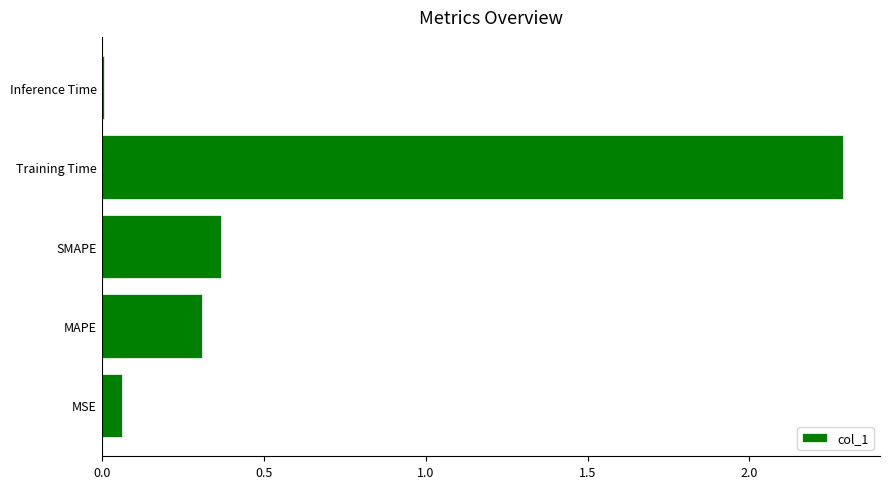

True or false: the data shows 0.3 at MAPE.

True